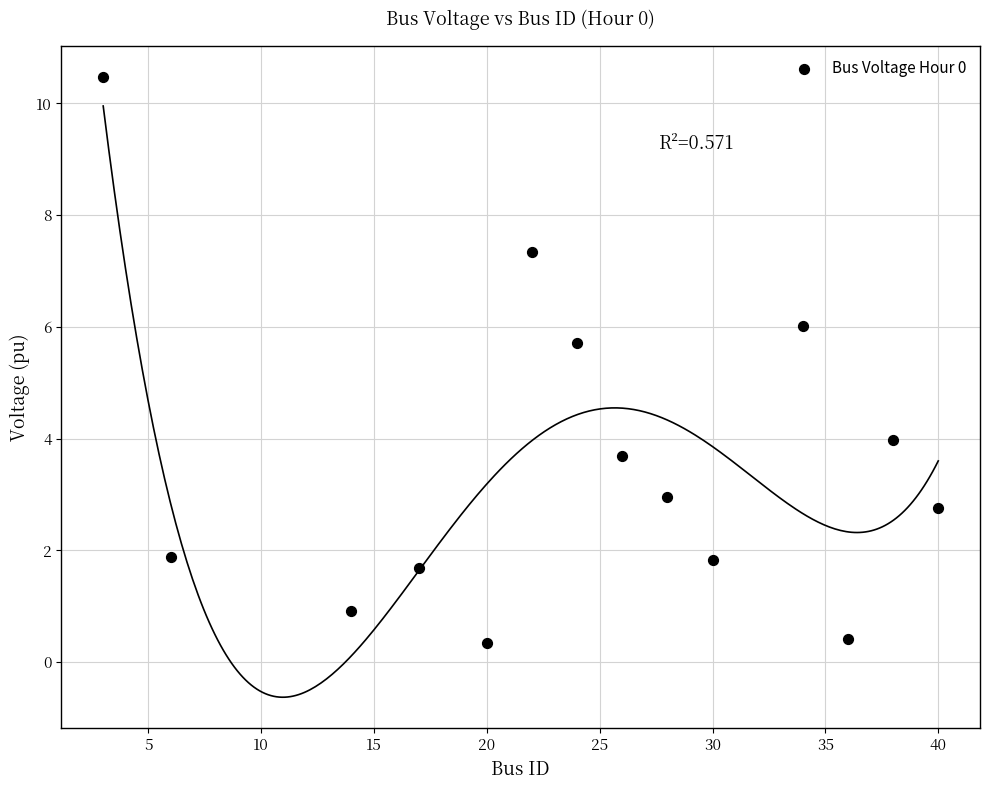

What Y value in the scatter plot is closest to 5?

5.7